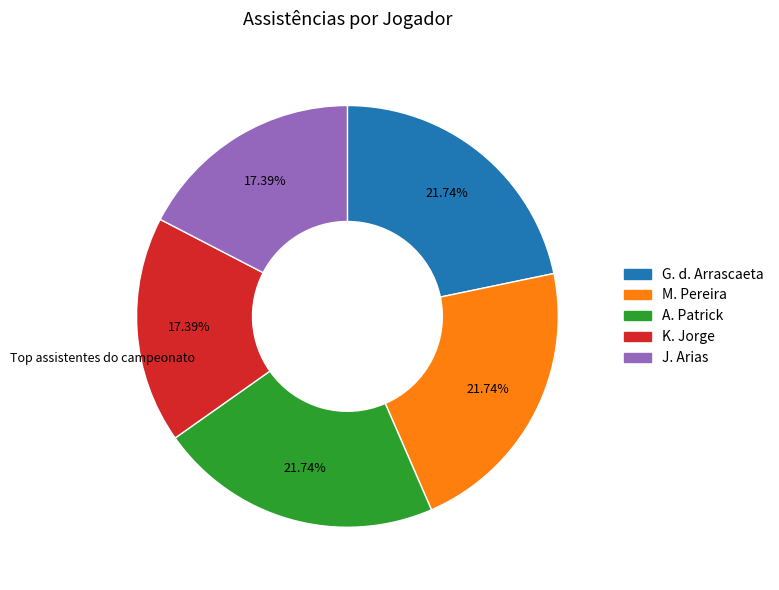

Is there a majority slice in this chart?

No